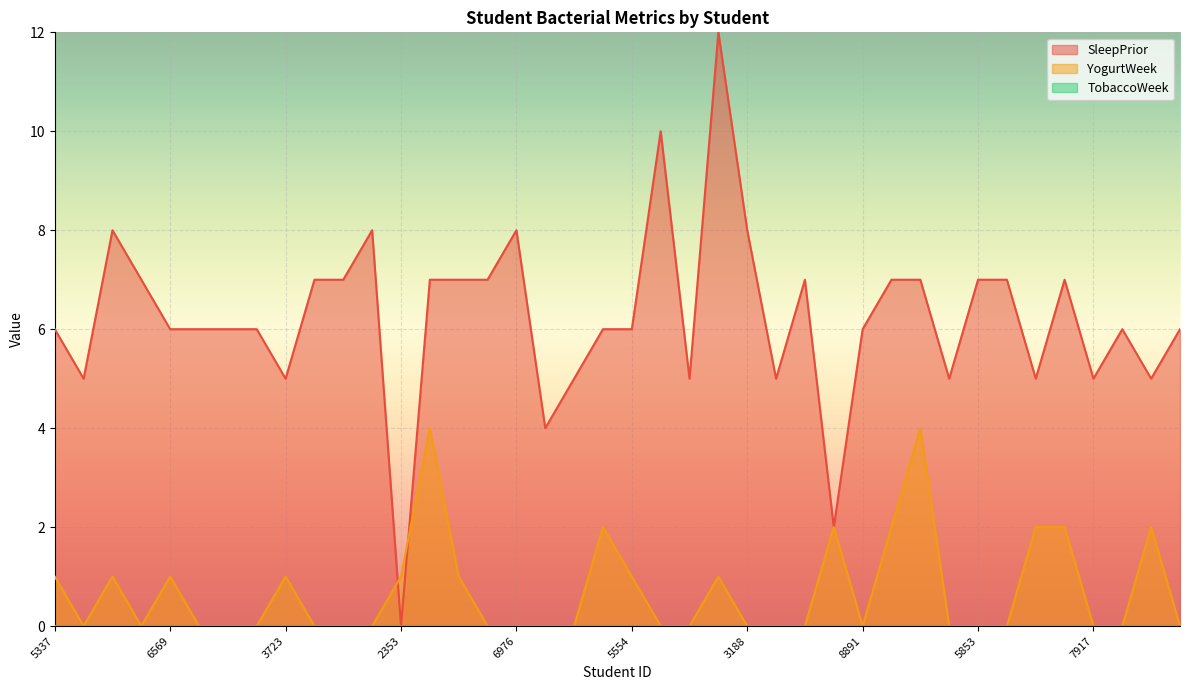

Does the chart display data point markers on the line(s)?

No